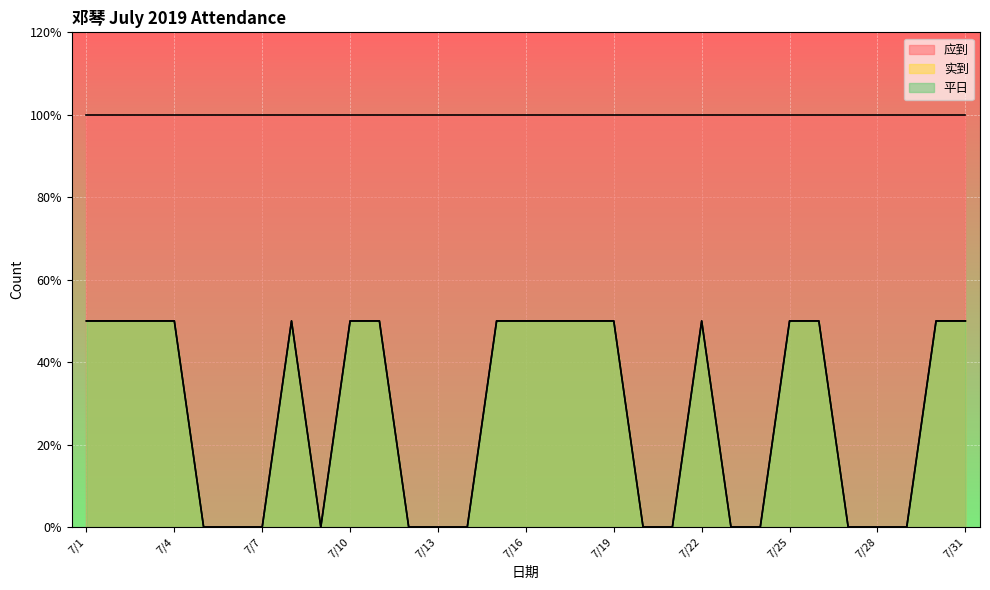

Does the chart display data point markers on the line(s)?

No